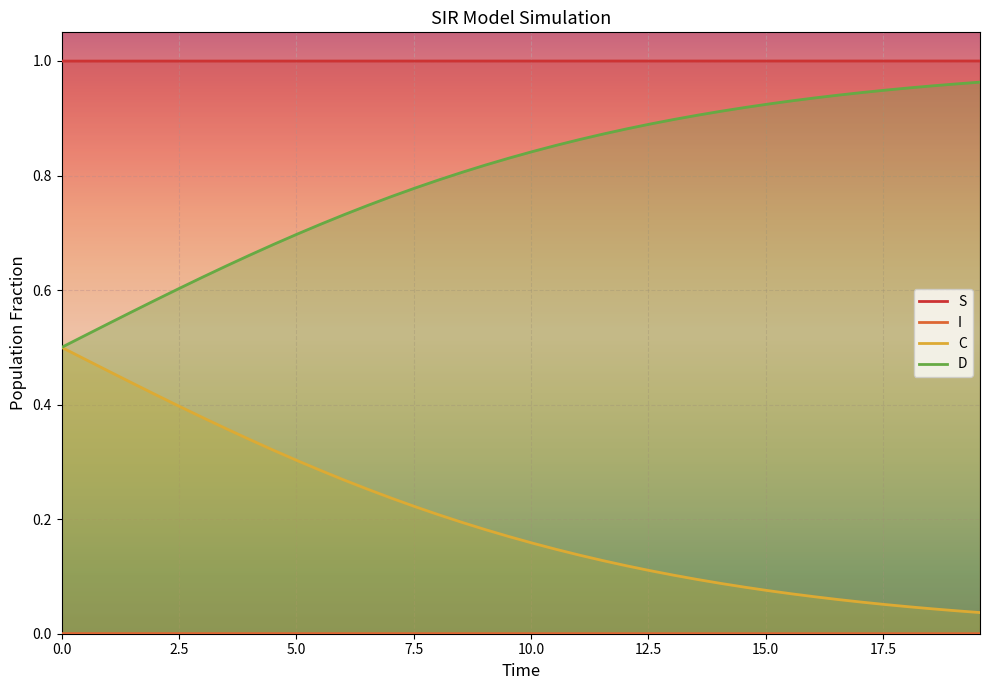

Rank the series by their average value, from highest to lowest.

S, D, C, I